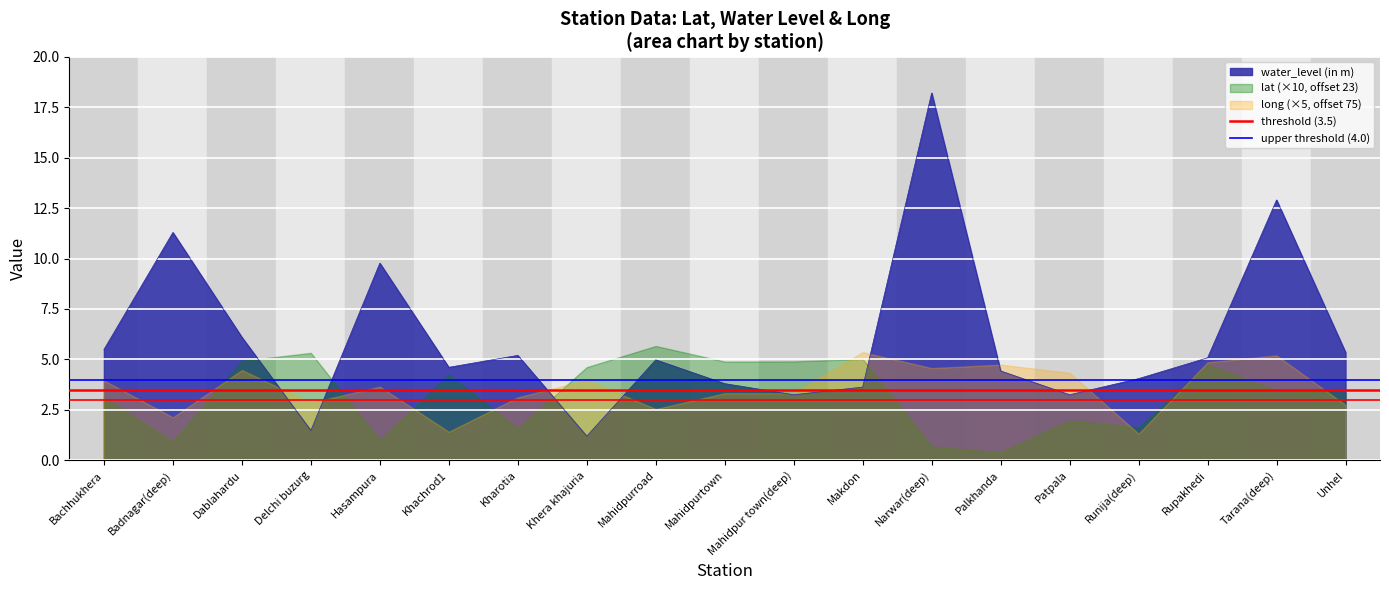

At which label does water_level (in m) reach its peak?

Narwar(deep)